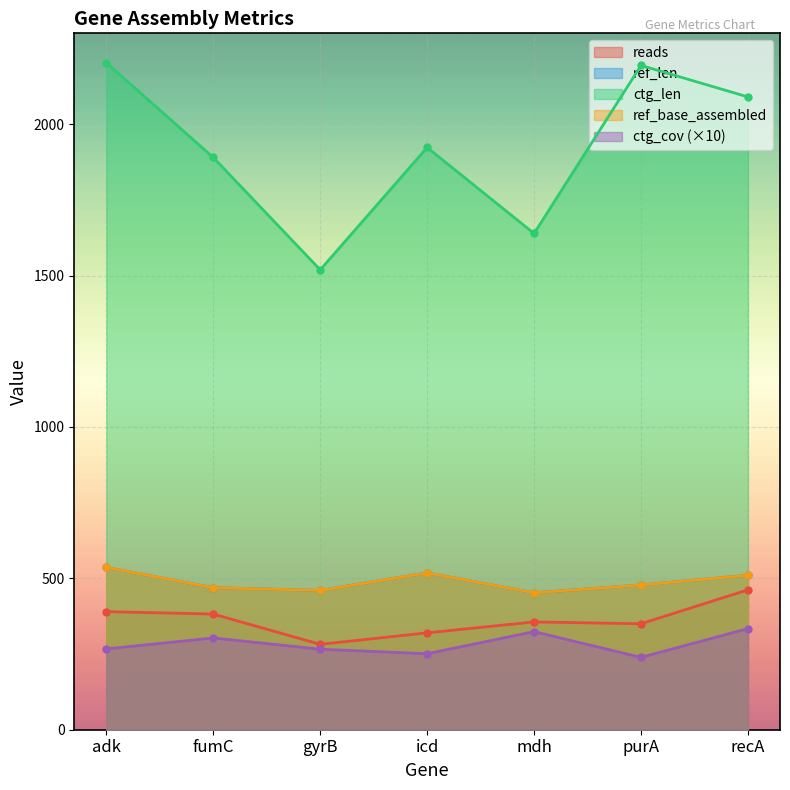

What is the sum of the ctg_cov values at adk and recA?

601